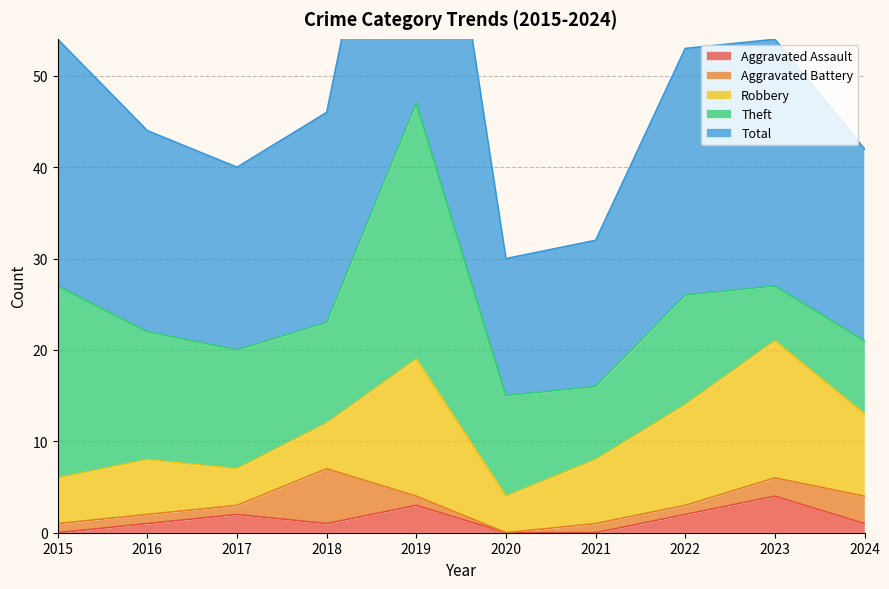

The Theft series shows 6 at 2023. True or false?

True